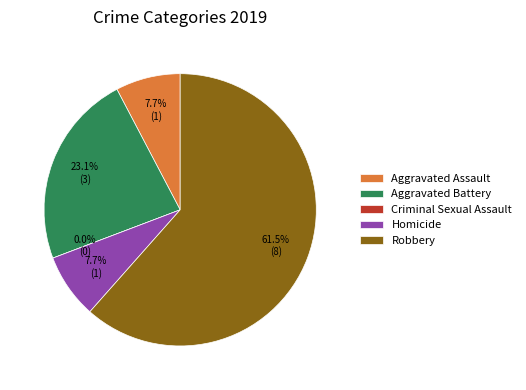

Which has a higher value, Homicide or Criminal Sexual Assault?

Homicide